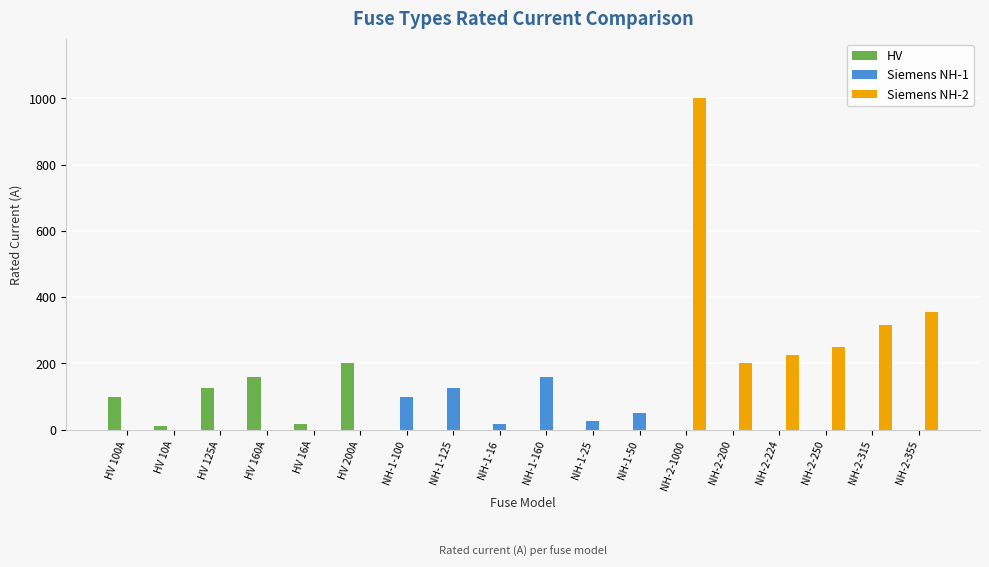

How many distinct data groups are displayed?

3